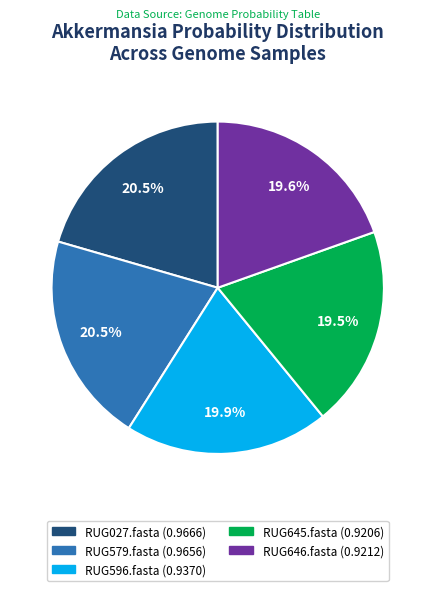

What portion of the pie excludes RUG579.fasta?

79.5%